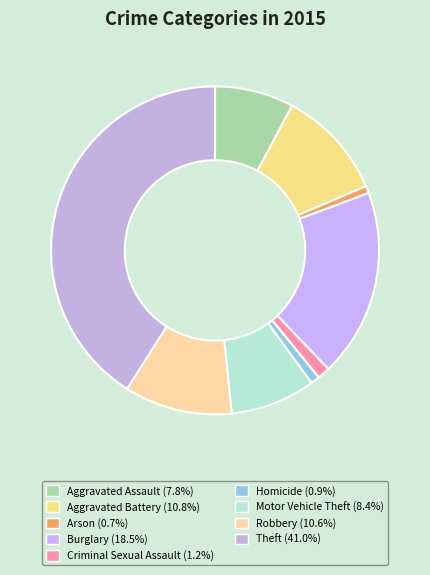

Does any single category account for the majority?

No